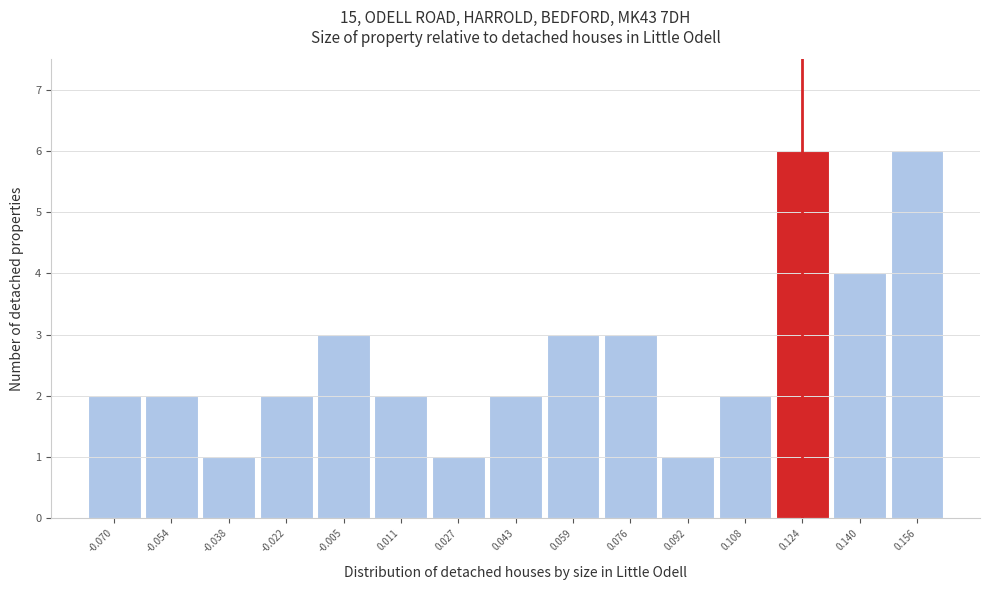

Reading left to right, list every bar in this chart as the range it spans on the x-axis followed by its height. Neither the bar edges nor the heights are printed on the chart, so give them approximately, as read against the axes.

-0.078 to -0.062: 2
-0.062 to -0.046: 2
-0.046 to -0.030: 1
-0.030 to -0.014: 2
-0.014 to 0.002: 3
0.002 to 0.018: 2
0.018 to 0.036: 1
0.036 to 0.052: 2
0.052 to 0.068: 3
0.068 to 0.084: 3
0.084 to 0.100: 1
0.100 to 0.116: 2
0.116 to 0.132: 6
0.132 to 0.148: 4
0.148 to 0.164: 6